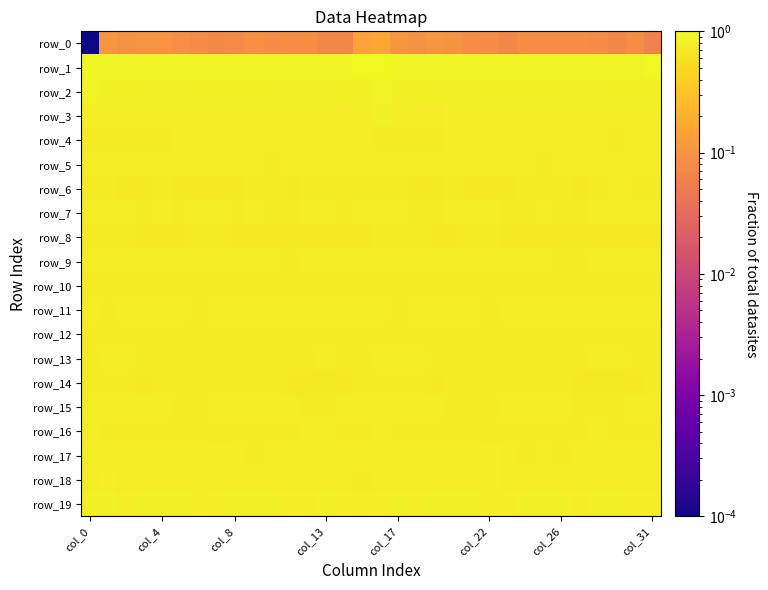

What is the sum of all row_1 values?

30.3